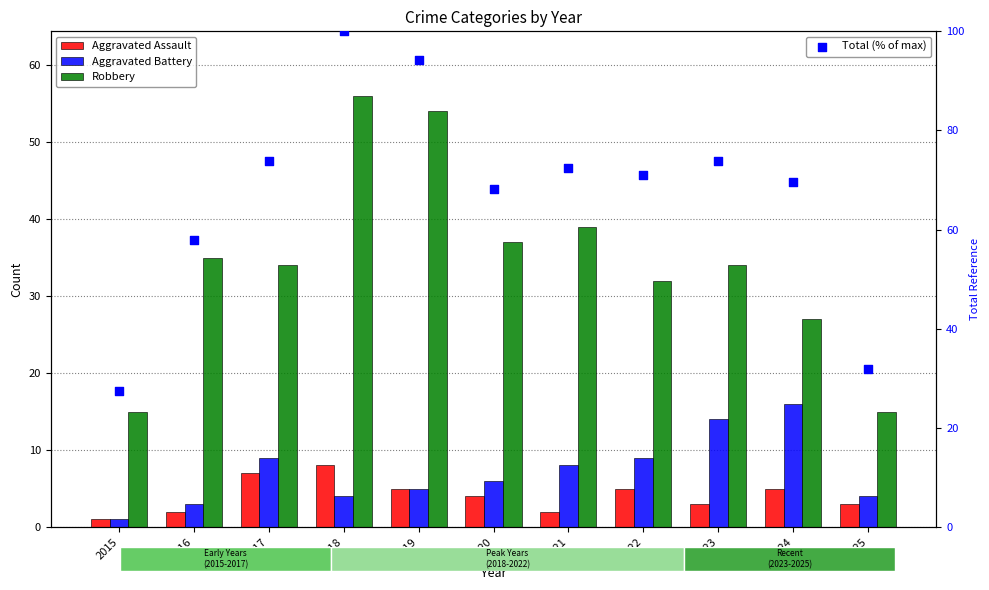

Which series reaches the maximum Y coordinate?

Total (% of max)